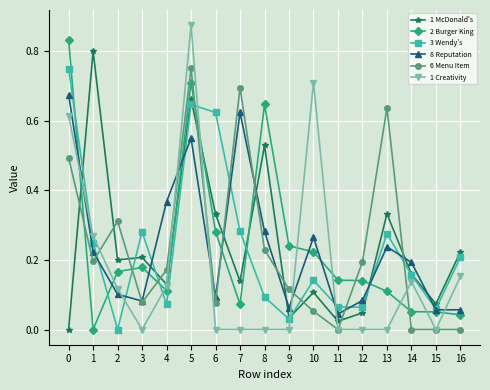

Where is the first local maximum for 1 Creativity?

5